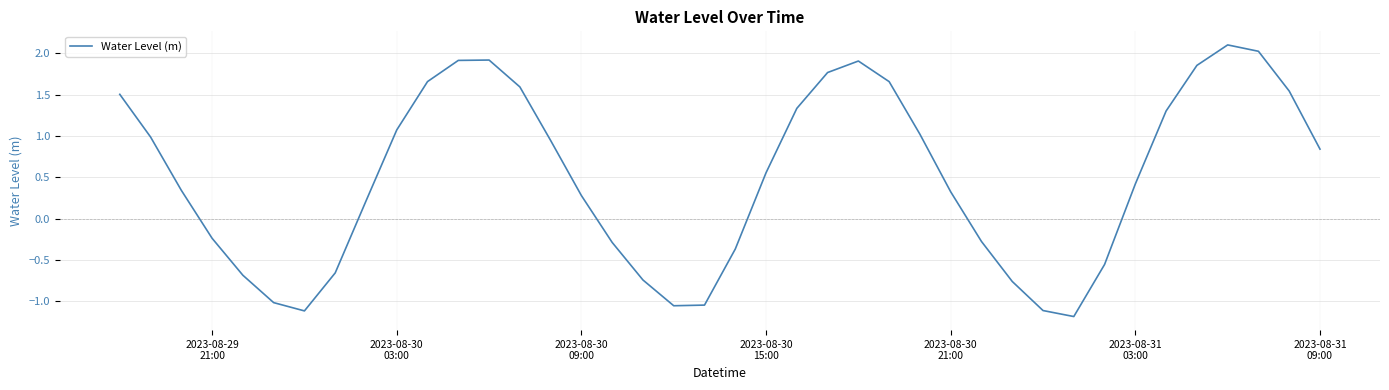

What is the maximum value shown in the chart?

2.1